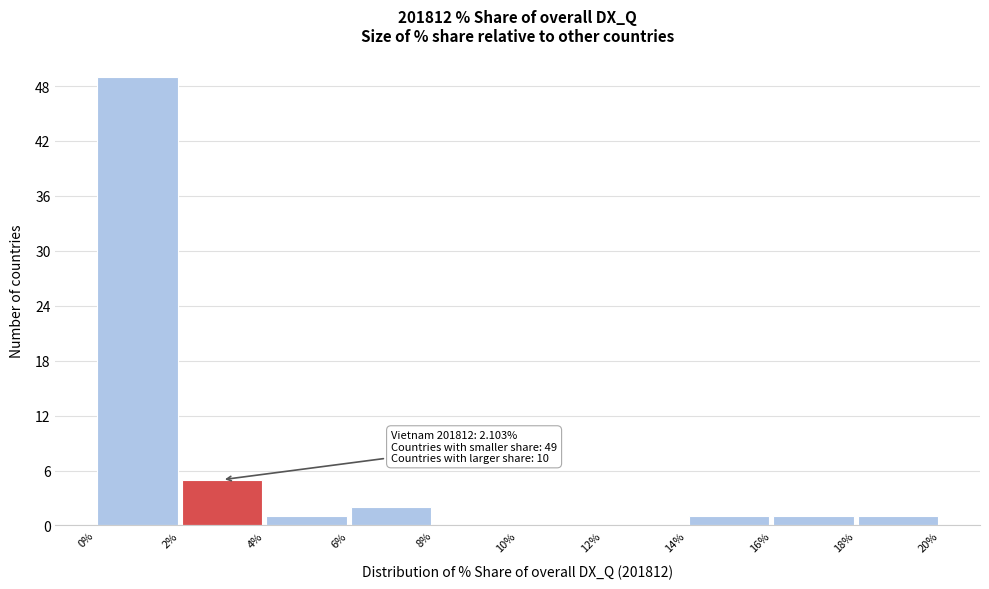

Which range on the x-axis has the tallest bar?

0% to 2%